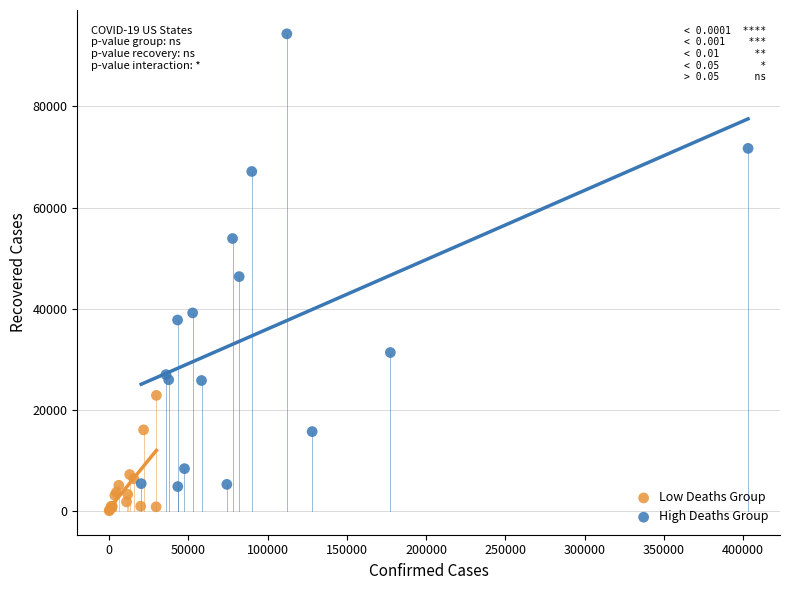

What are all the series names shown in the legend?

Low Deaths Group, High Deaths Group